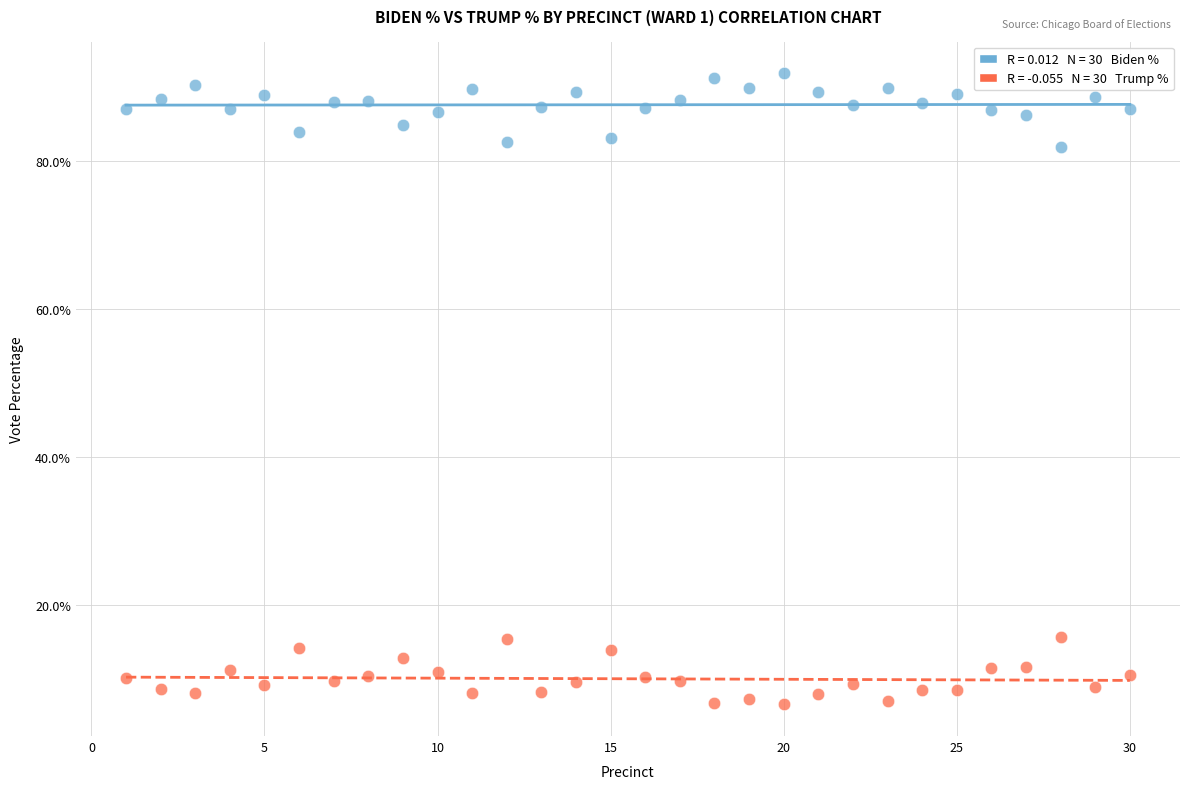

Across all data points, what is the range of X values (max minus min)?

29.0